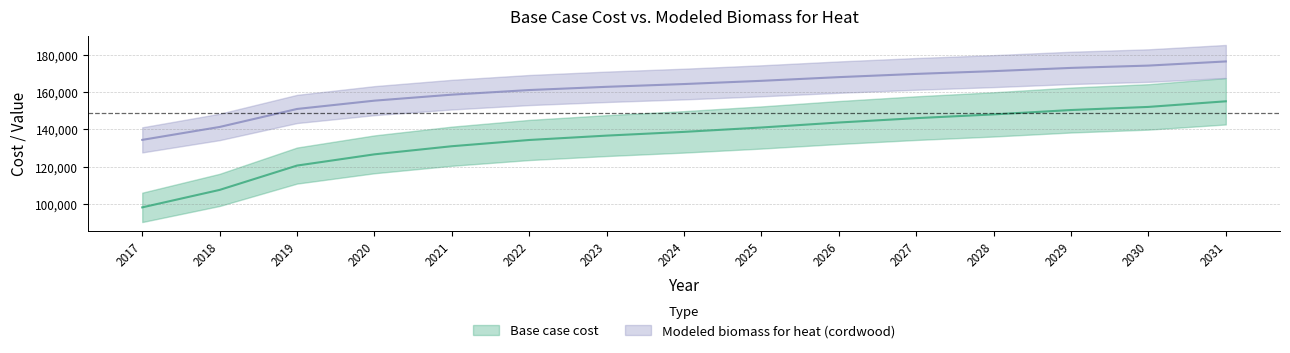

List the series in order of their peak value, highest first.

Modeled biomass for heat (cordwood), Base case cost